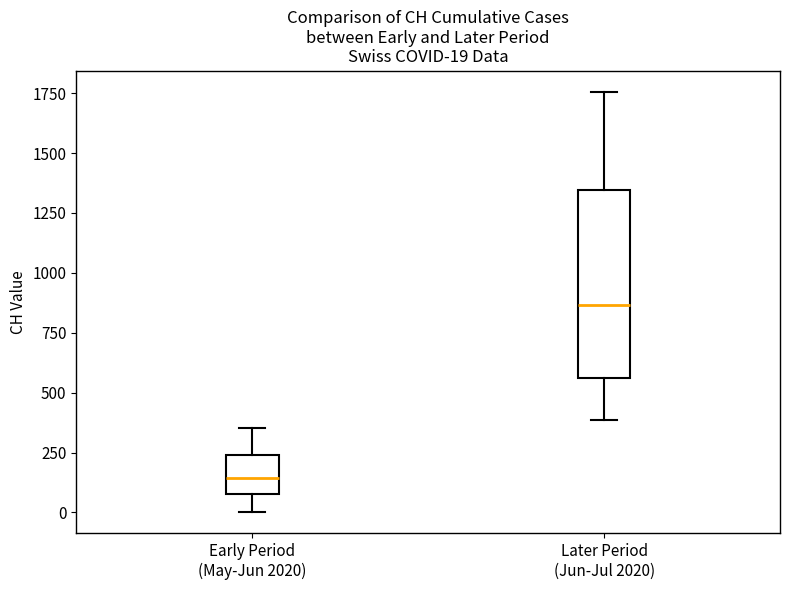

Which box is the tallest, from its lower edge to its upper edge?

Later Period (Jun-Jul 2020)